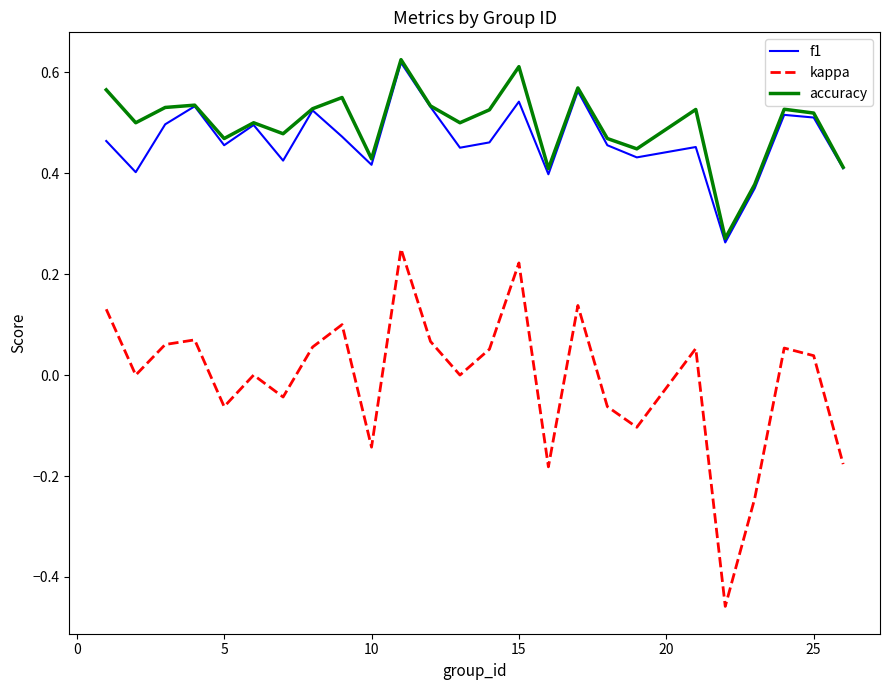

What is the difference between the second highest and minimum values in the kappa series?

0.7